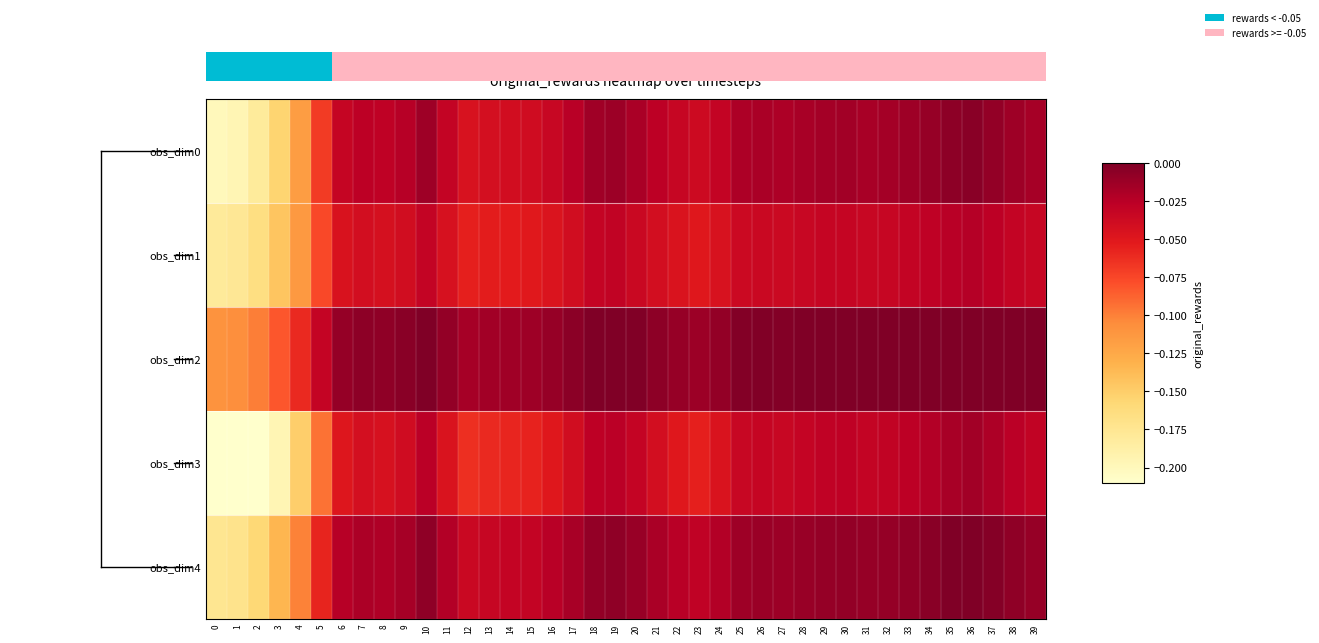

Is the value of obs_dim2 at 9 greater than the value of obs_dim4 at 31?

Yes